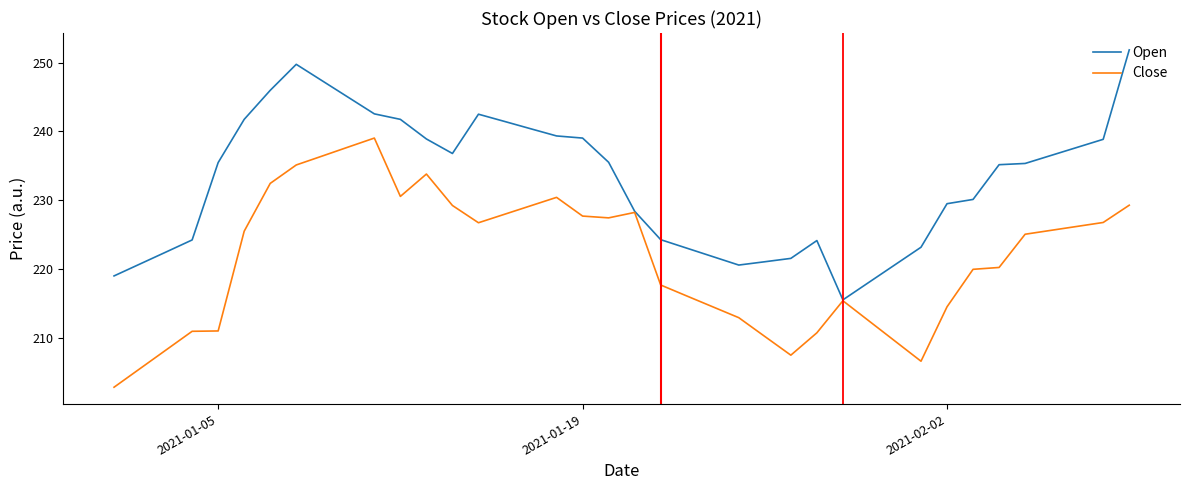

Rank the series by their maximum value, from lowest to highest.

Close, Open